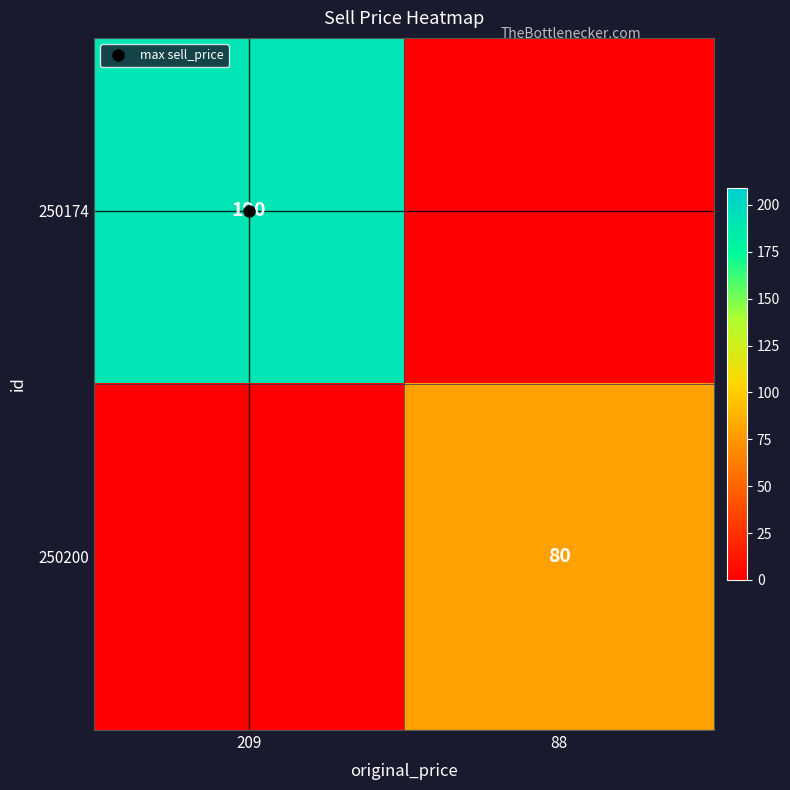

Which series changed the most between 209 and 88?

250174